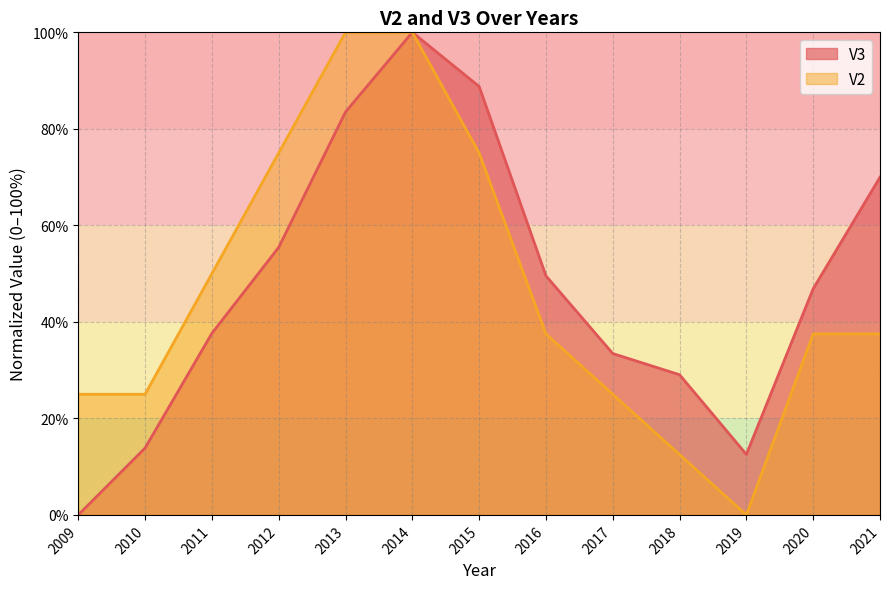

What is the value of the V2 point at the 7th from the left?

75.0